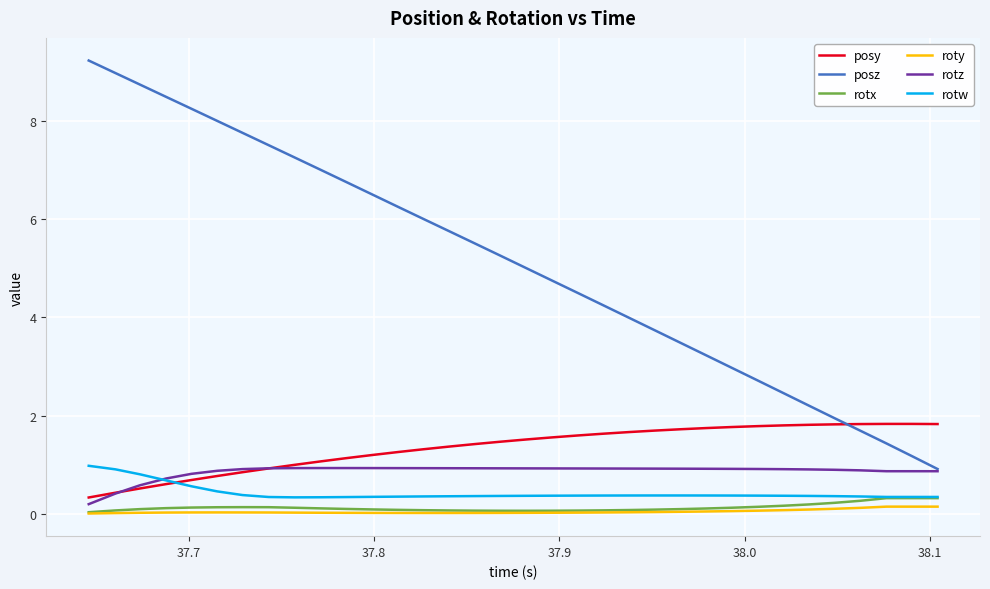

True or false: posy and rotx cross at least once.

False